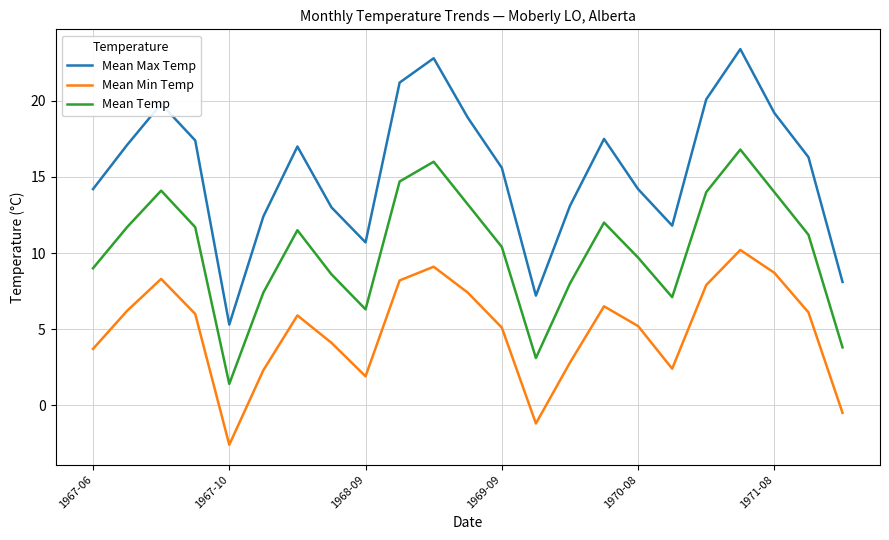

List the series in order of their overall mean, lowest first.

Mean Min Temp, Mean Temp, Mean Max Temp